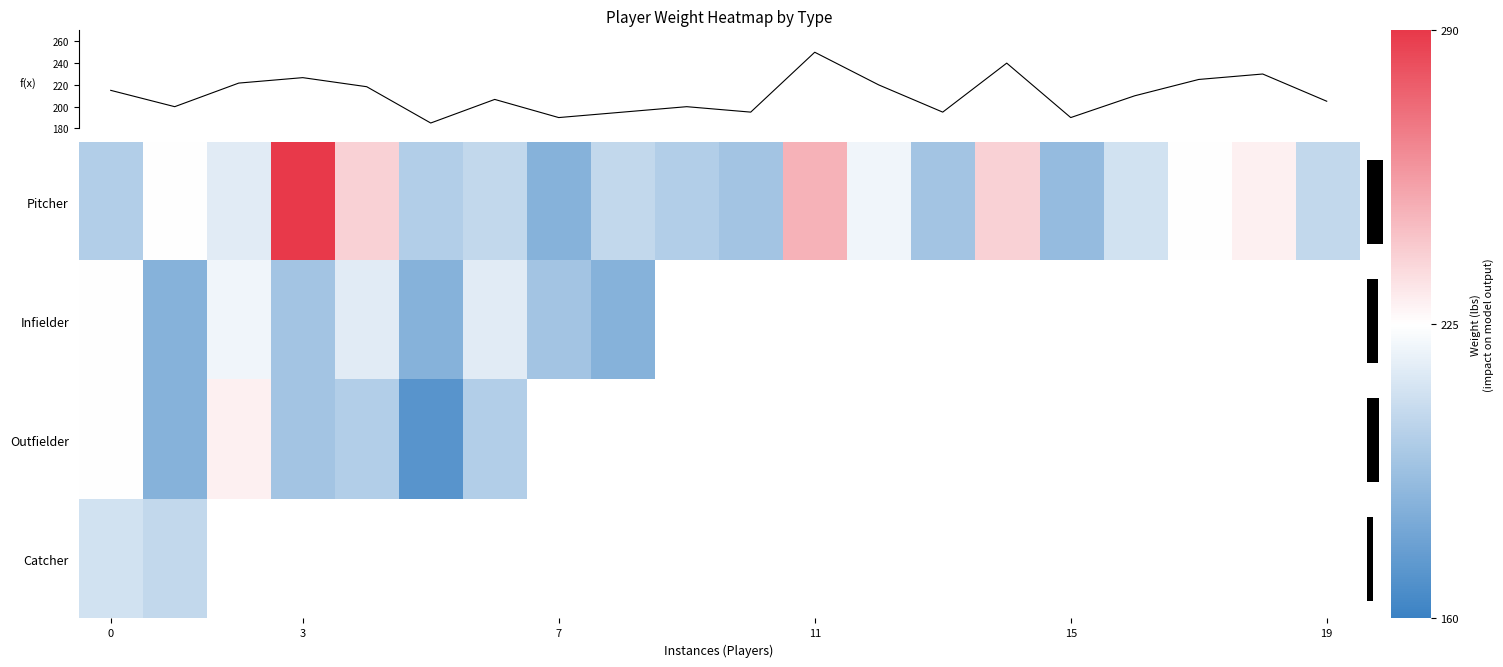

What is the difference between the maximum and minimum values in the Pitcher series?

105.0